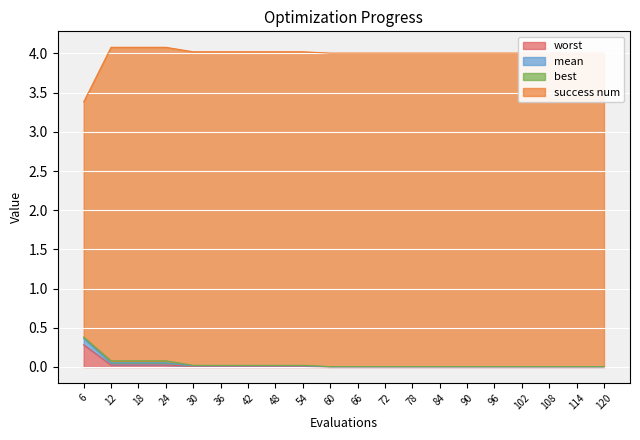

What is the spread (max minus min) of values at 24?

4.1